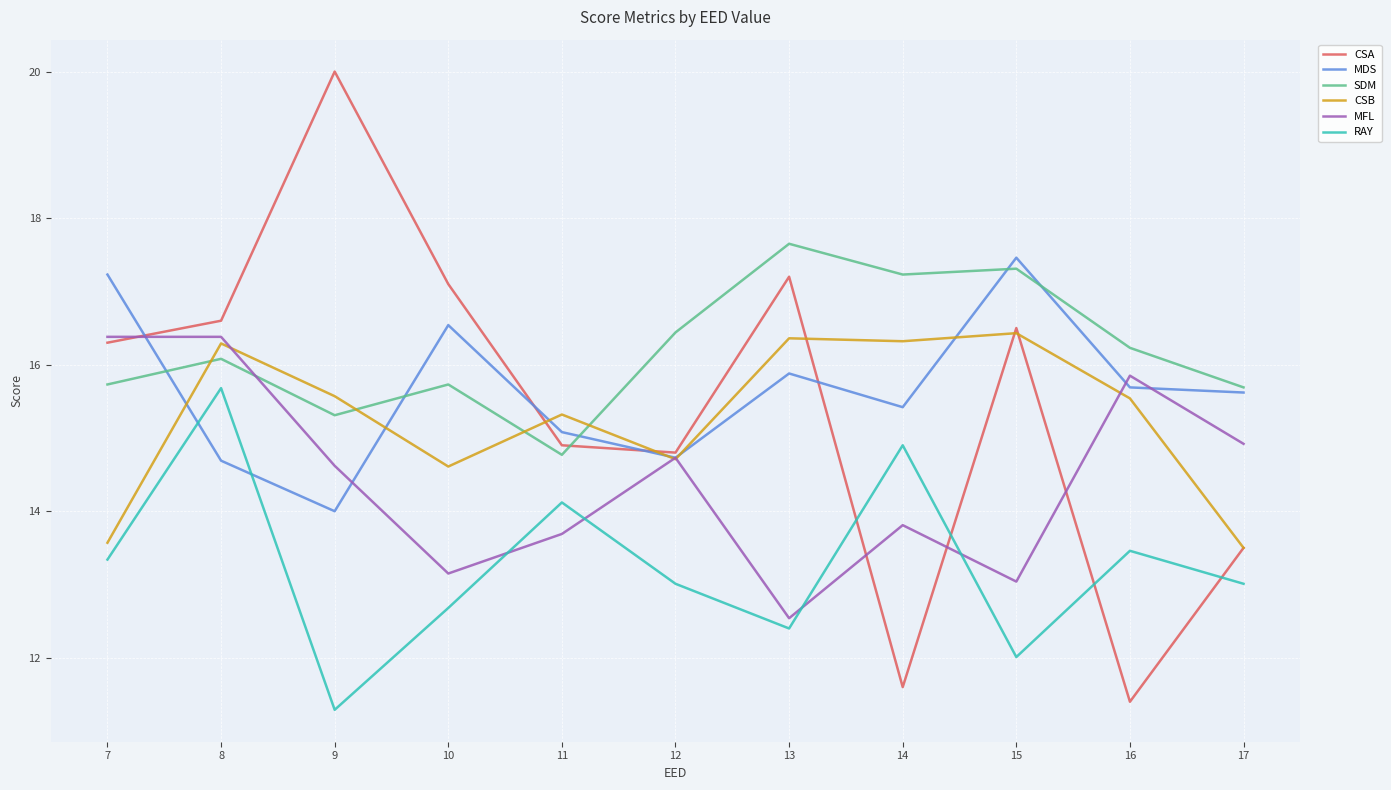

Which series has the largest range (max minus min)?

CSA